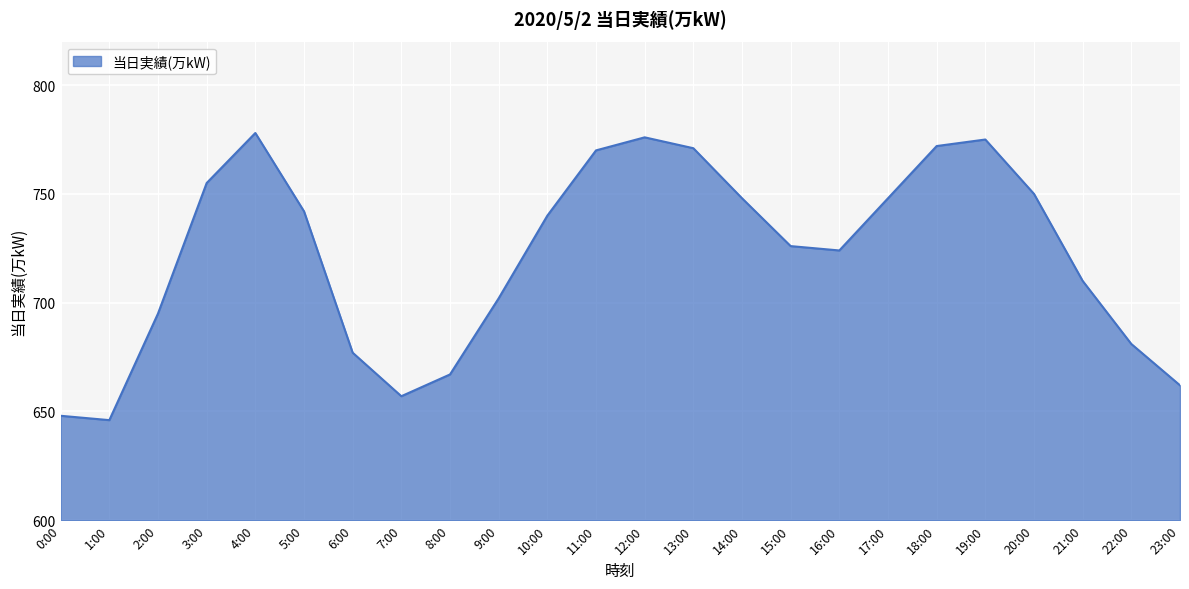

Reading right to left, list all the values displayed in this chart.

23:00=662	22:00=681	21:00=710	20:00=750	19:00=775	18:00=772	17:00=748	16:00=724	15:00=726	14:00=748	13:00=771	12:00=776	11:00=770	10:00=740	9:00=702	8:00=667	7:00=657	6:00=677	5:00=742	4:00=778	3:00=755	2:00=695	1:00=646	0:00=648